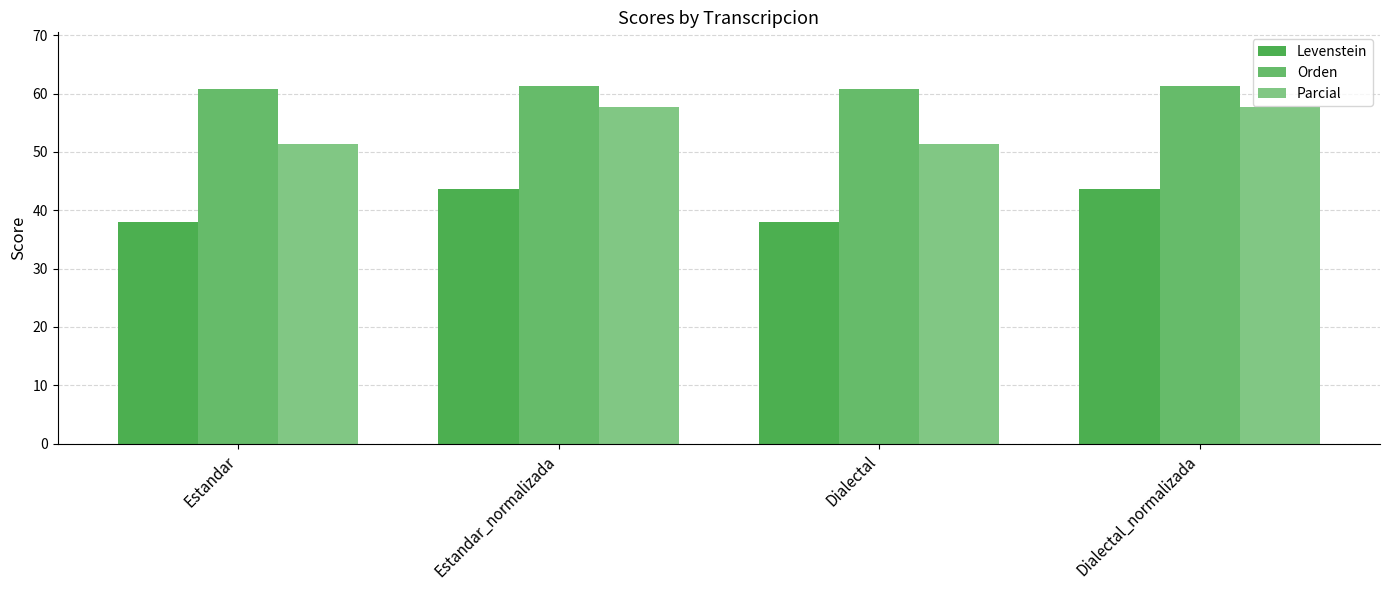

How many groups of bars are there?

4